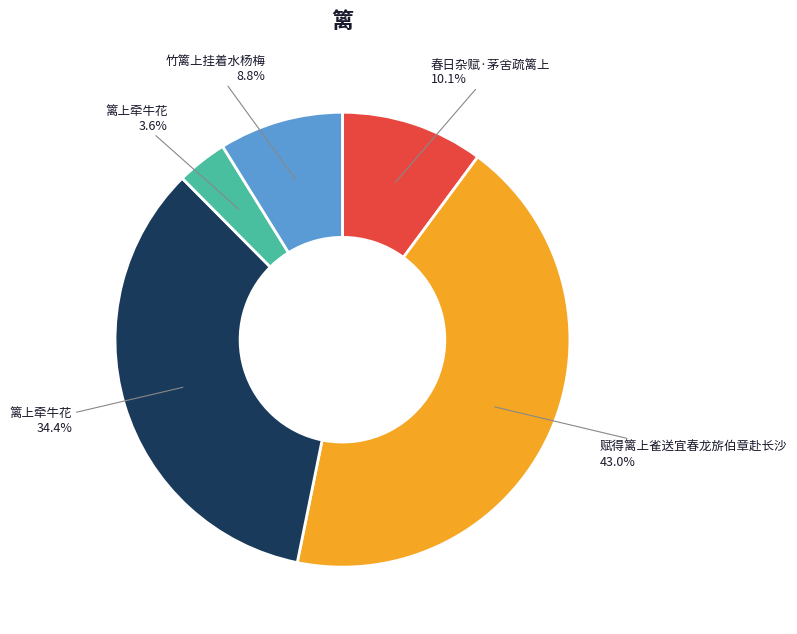

Does any single category account for the majority?

No